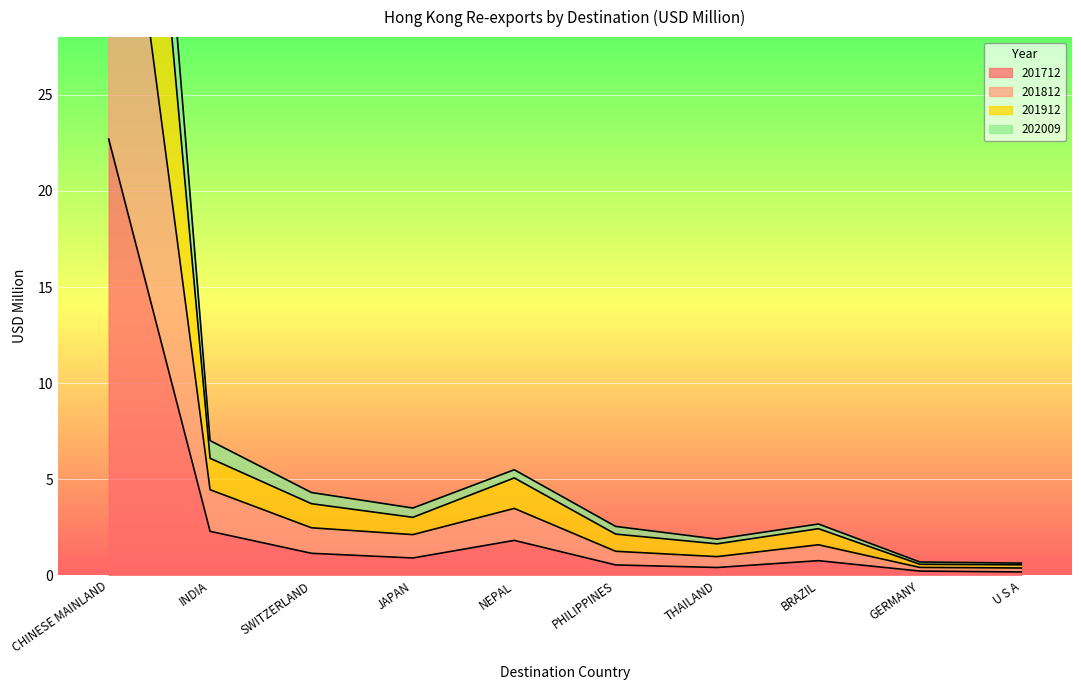

Reading left to right, transcribe all the data shown in this chart.

201712: CHINESE MAINLAND=22.7	INDIA=2.3	SWITZERLAND=1.2	JAPAN=0.9	NEPAL=1.8	PHILIPPINES=0.5	THAILAND=0.4	BRAZIL=0.8	GERMANY=0.2	U S A=0.2
201812: CHINESE MAINLAND=71.8	INDIA=7.0	SWITZERLAND=4.3	JAPAN=3.5	NEPAL=5.5	PHILIPPINES=2.6	THAILAND=1.9	BRAZIL=2.7	GERMANY=0.7	U S A=0.6
201912: CHINESE MAINLAND=64.2	INDIA=6.1	SWITZERLAND=3.7	JAPAN=3.0	NEPAL=5.1	PHILIPPINES=2.2	THAILAND=1.6	BRAZIL=2.4	GERMANY=0.6	U S A=0.6
202009: CHINESE MAINLAND=44.5	INDIA=4.5	SWITZERLAND=2.5	JAPAN=2.1	NEPAL=3.5	PHILIPPINES=1.3	THAILAND=1.0	BRAZIL=1.6	GERMANY=0.4	U S A=0.4